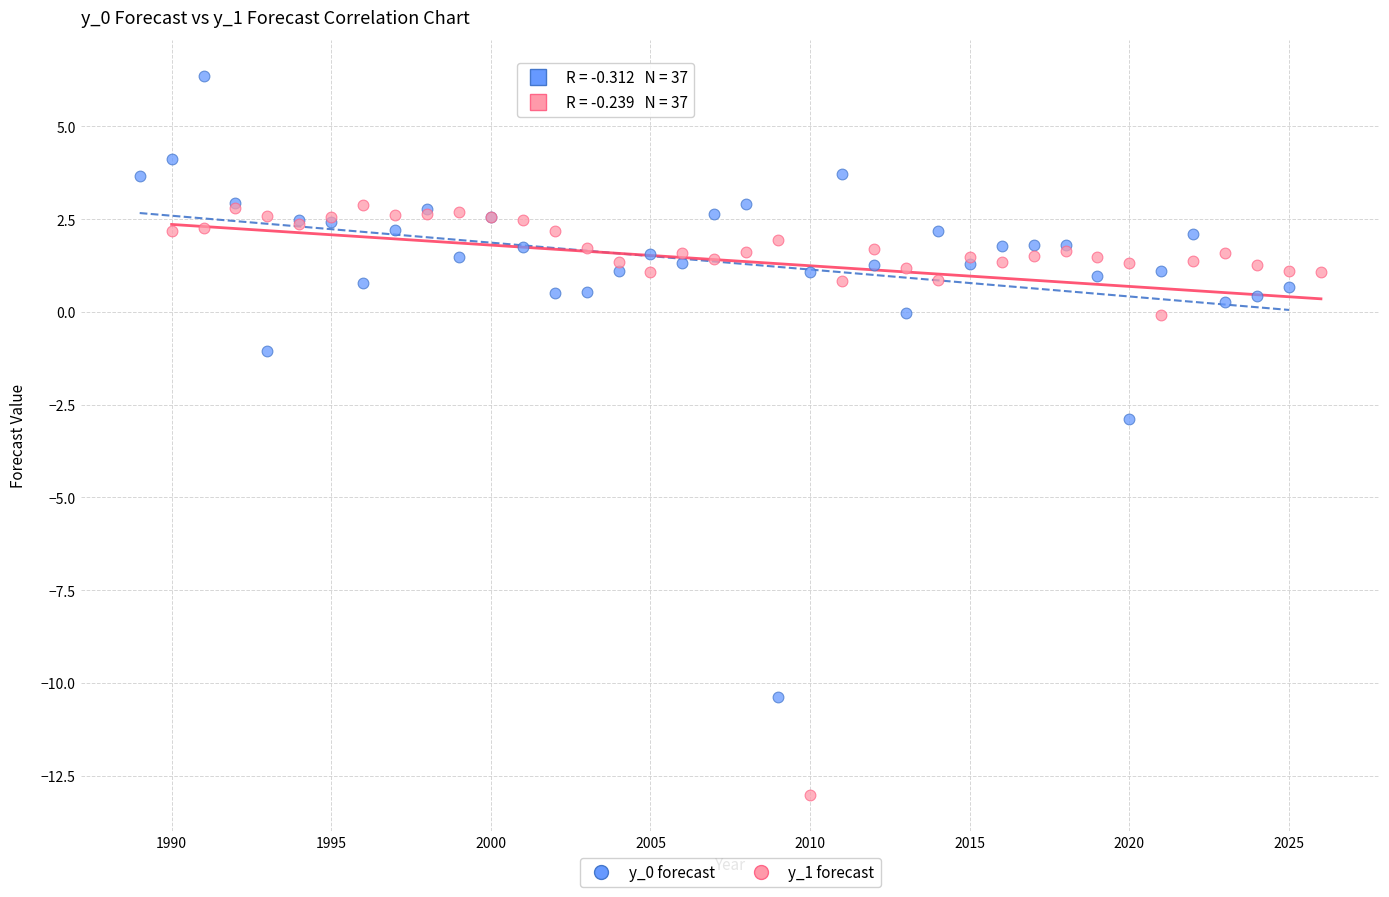

Which series reaches the minimum Y coordinate?

y_1 forecast